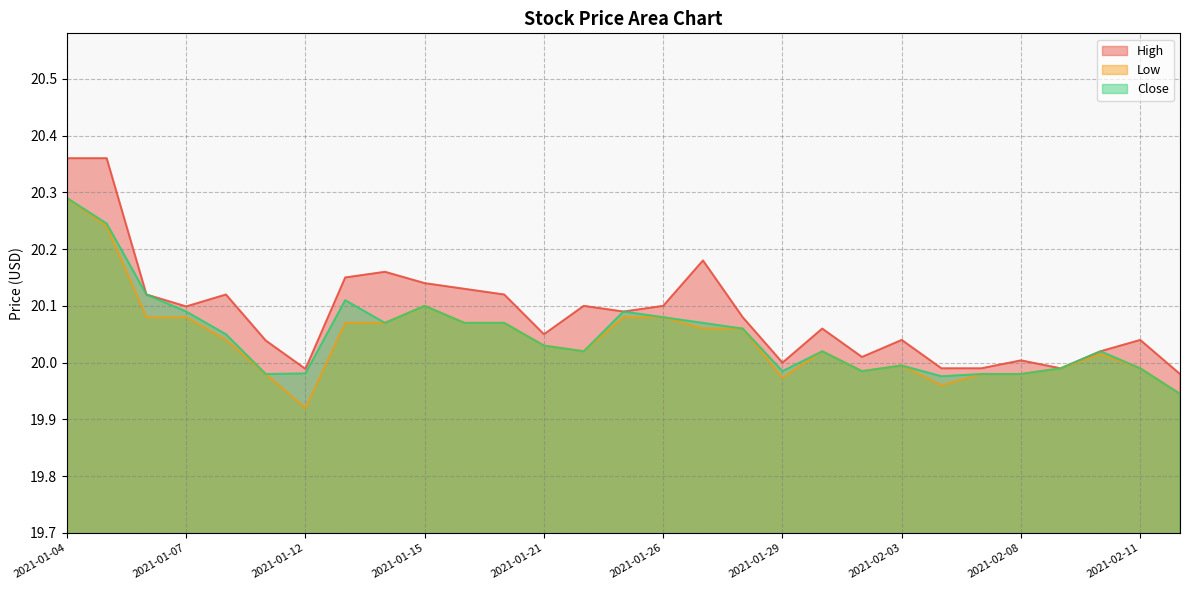

Rank the series at 2021-02-11 from lowest to highest value.

Low, Close, High